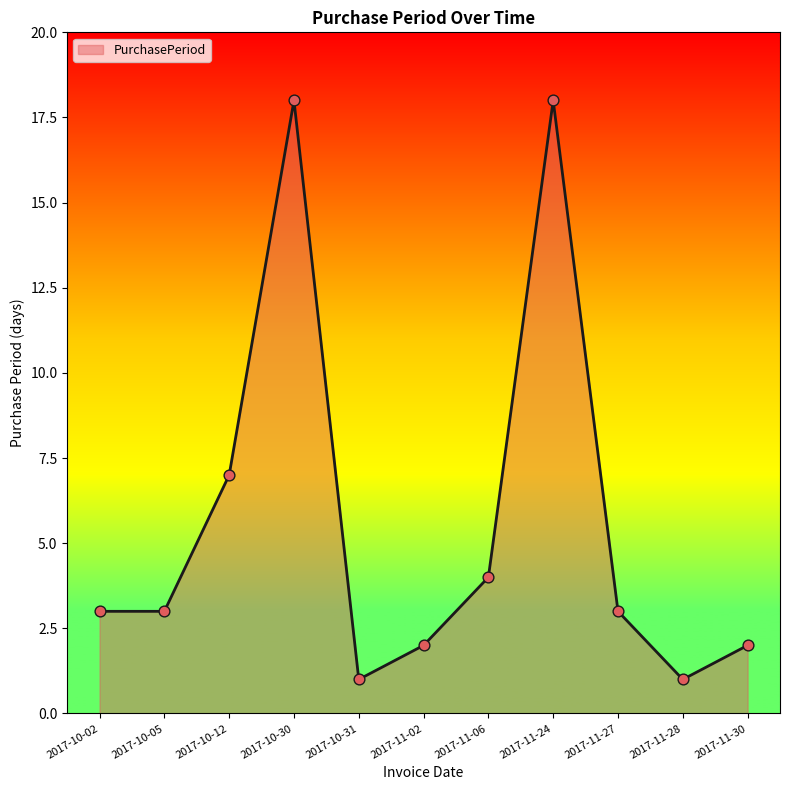

Approximately how many times larger is the value at 2017-11-27 compared to 2017-11-24?

0.2